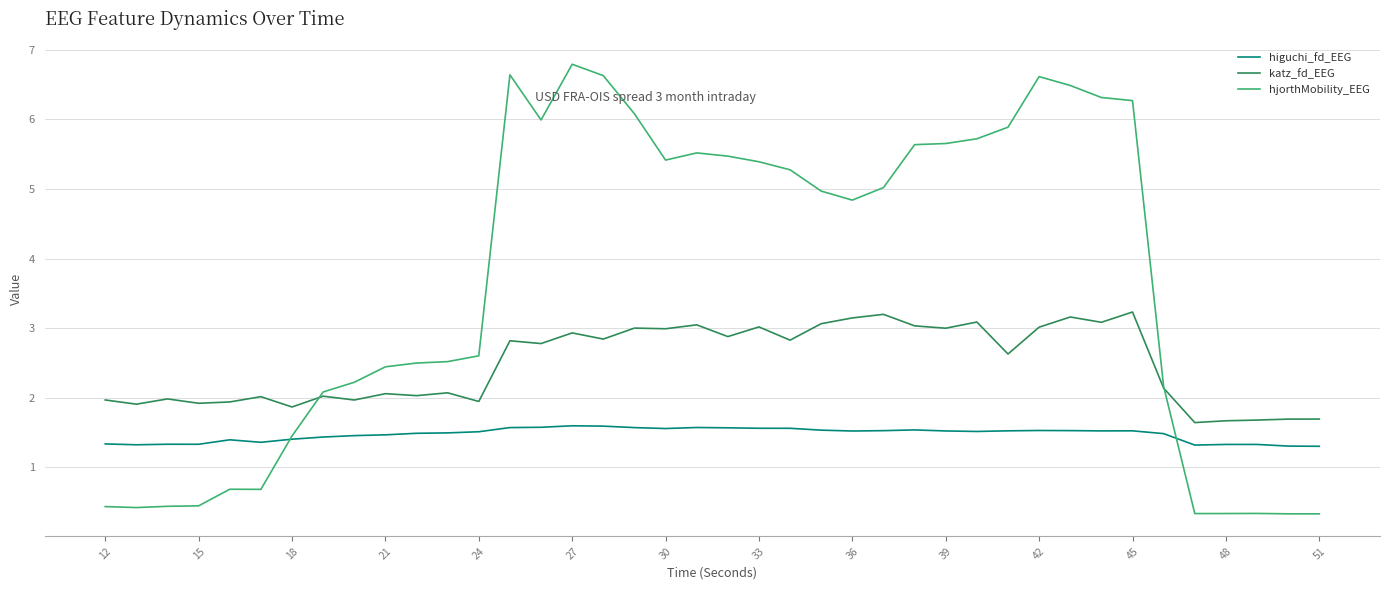

How many higuchi_fd_EEG values are between 1 and 2?

40